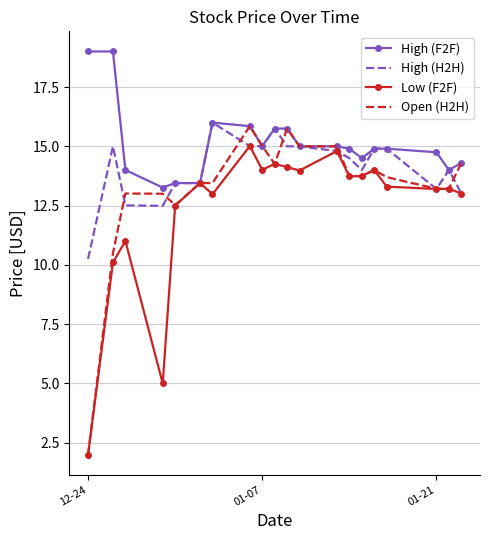

Which series has the largest total across all categories?

High (F2F)